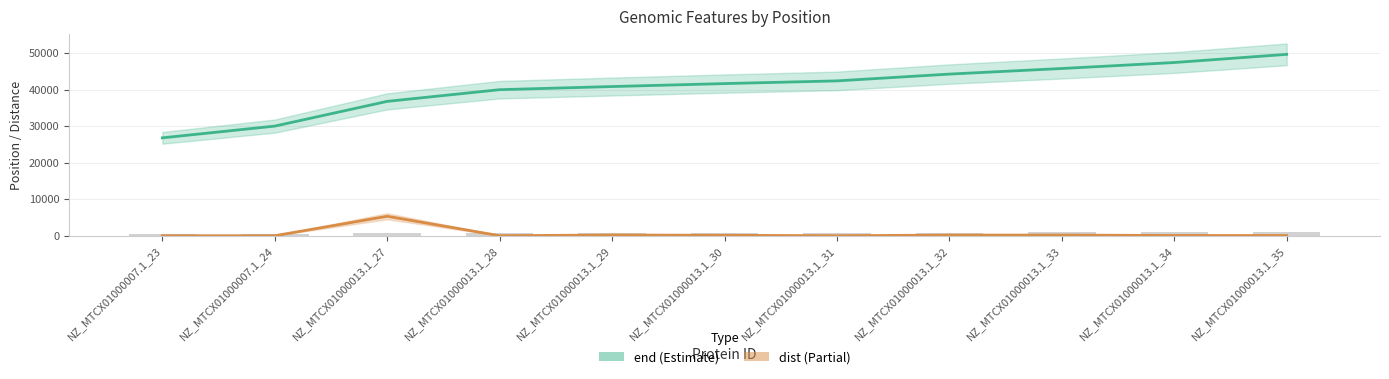

What is the label of the 5th bar from the left?

NZ_MTCX01000013.1_29